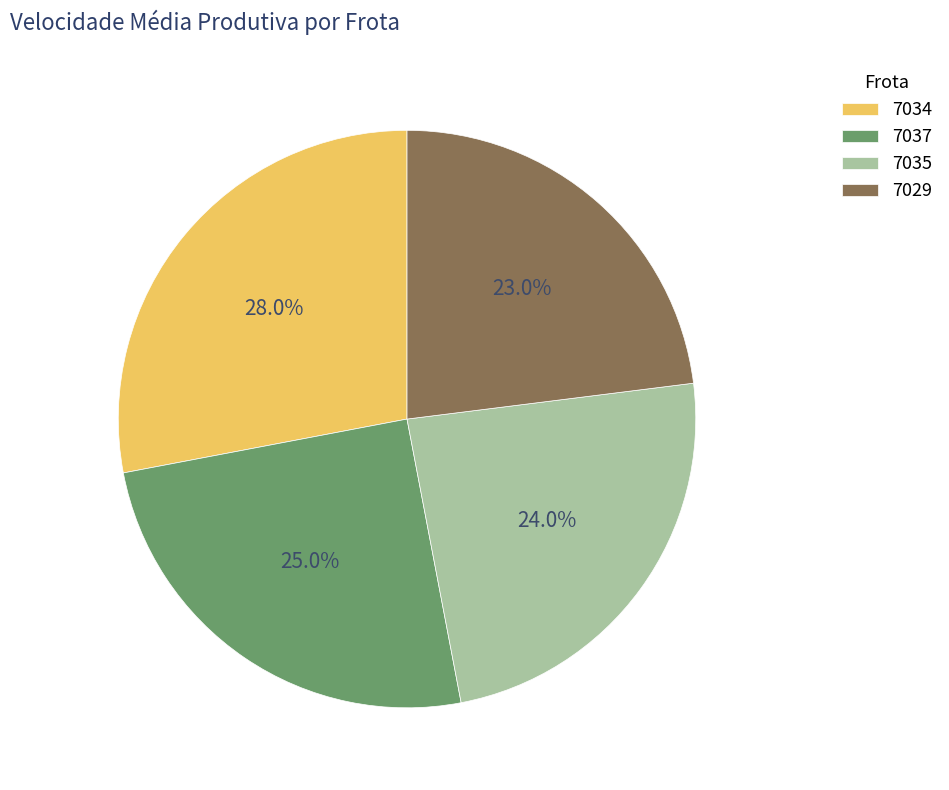

To the nearest percent, what is the combined percentage of 7034 and 7035?

52%